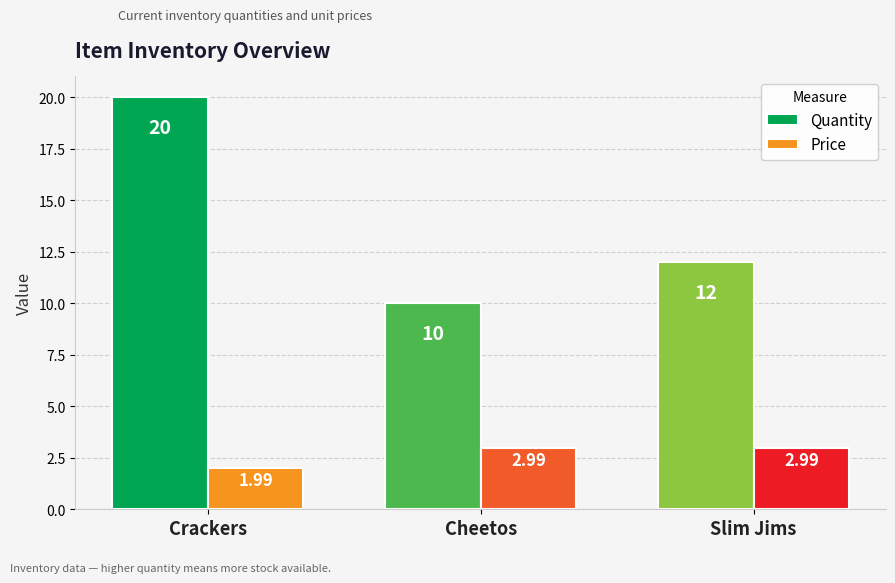

True or false: Price has a value of 3.0 at Cheetos.

True